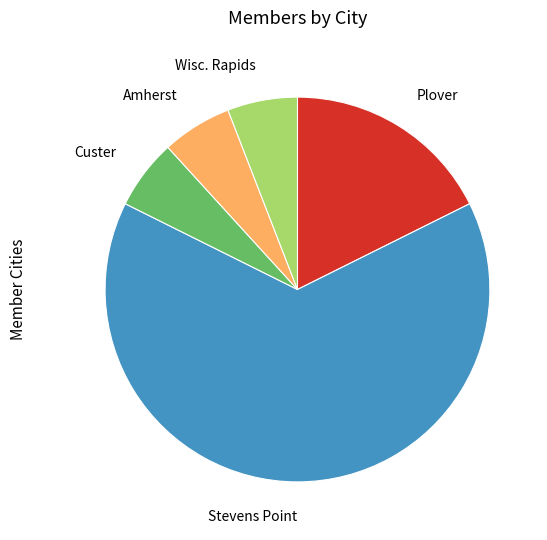

Is it true that Stevens Point is 18% of the pie?

False